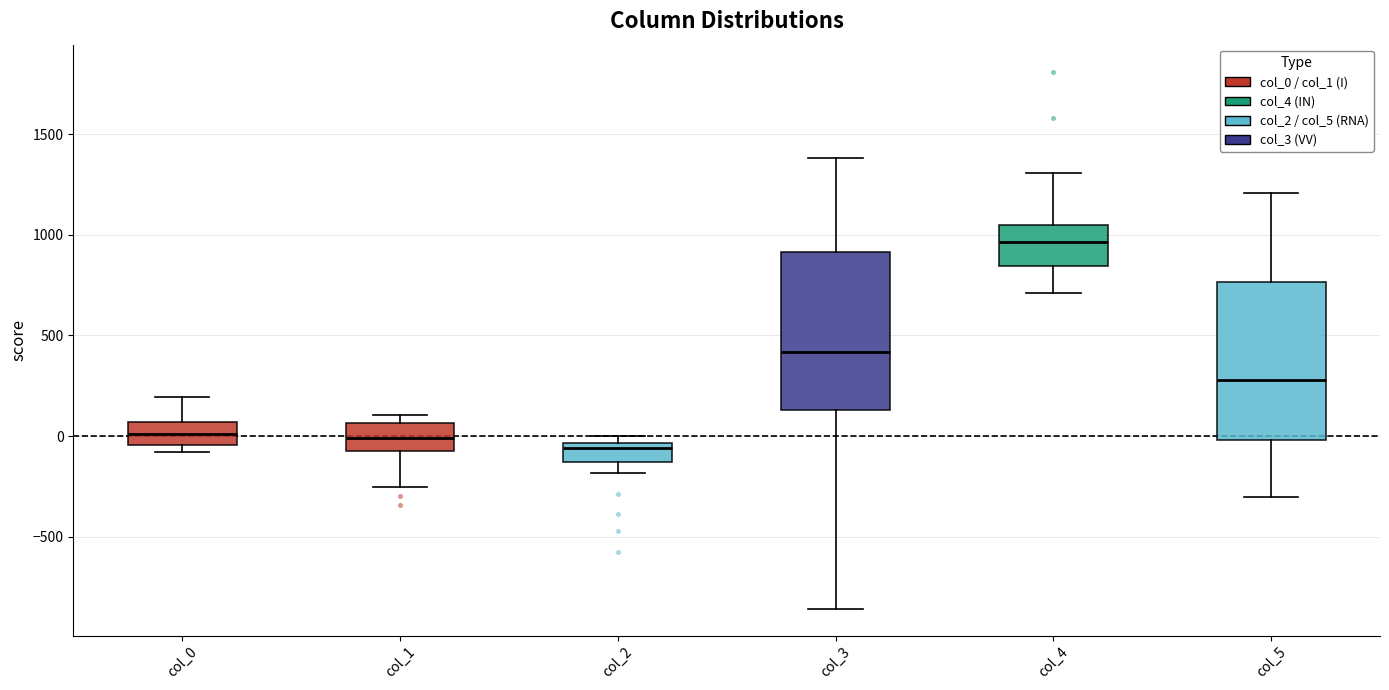

Reading left to right, transcribe this box plot: for each box, give where its median line is, the range the box spans, and where its two whiskers end, as read against the y-axis. The values are not printed on the chart, so give them approximately, as read against the axis.

col_0: median 0, box -50 to 50, whiskers -100 to 200
col_1: median 0, box -50 to 50, whiskers -250 to 100
col_2: median -50 (just below the box's upper edge), box -150 to -50, whiskers -200 to 0
col_3: median 400, box 150 to 900, whiskers -850 to 1400
col_4: median 950, box 850 to 1050, whiskers 700 to 1300
col_5: median 300, box 0 to 750, whiskers -300 to 1200